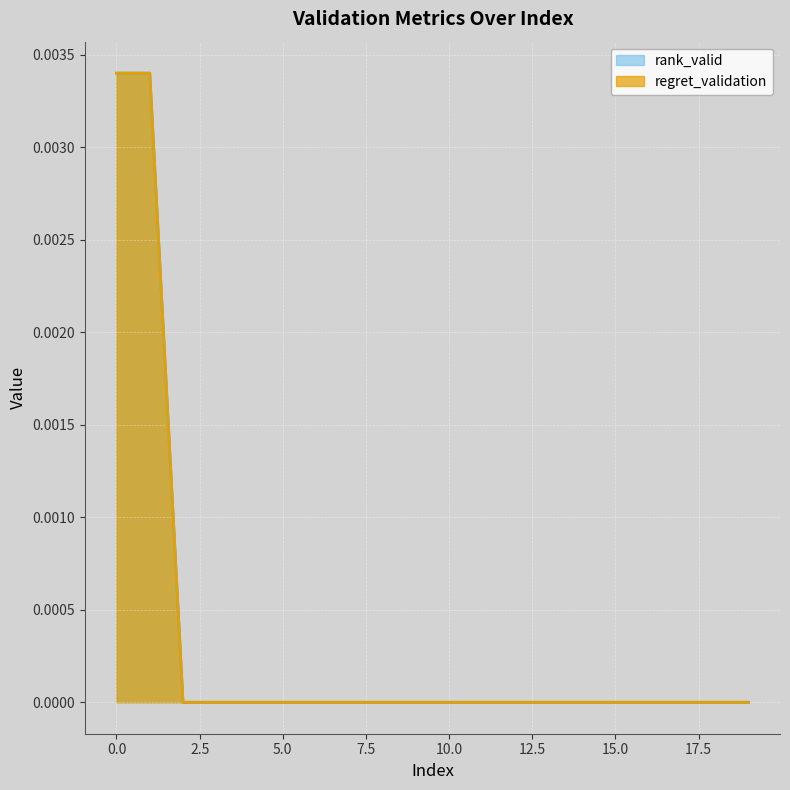

How many categories are shown in the chart?

20